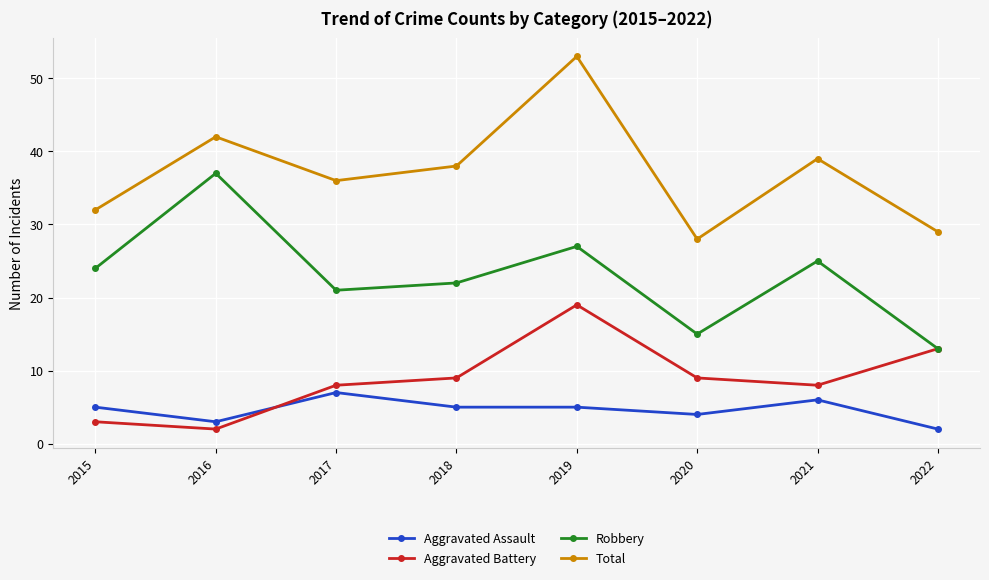

What is the sum of the Total values at 2016 and 2021?

81